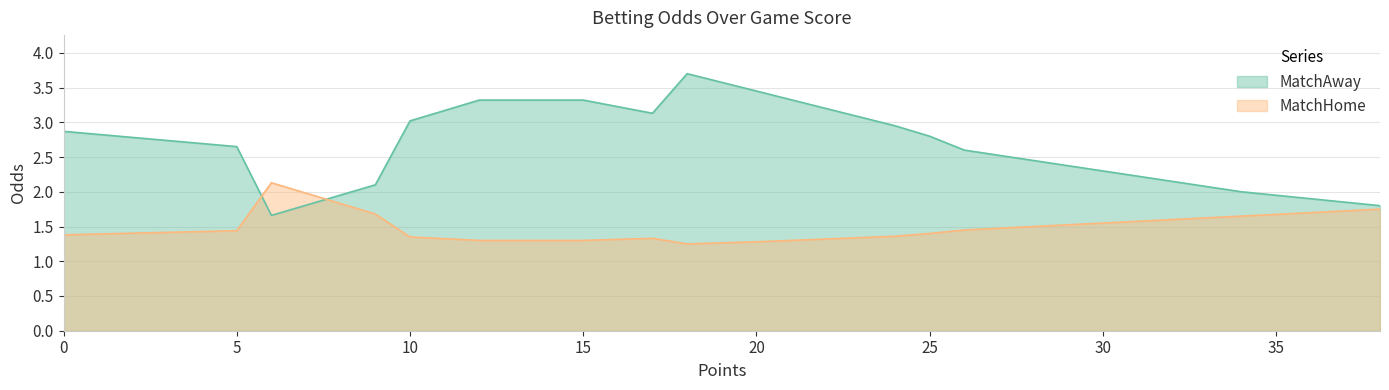

What is the spread (max minus min) of values at 6?

0.5